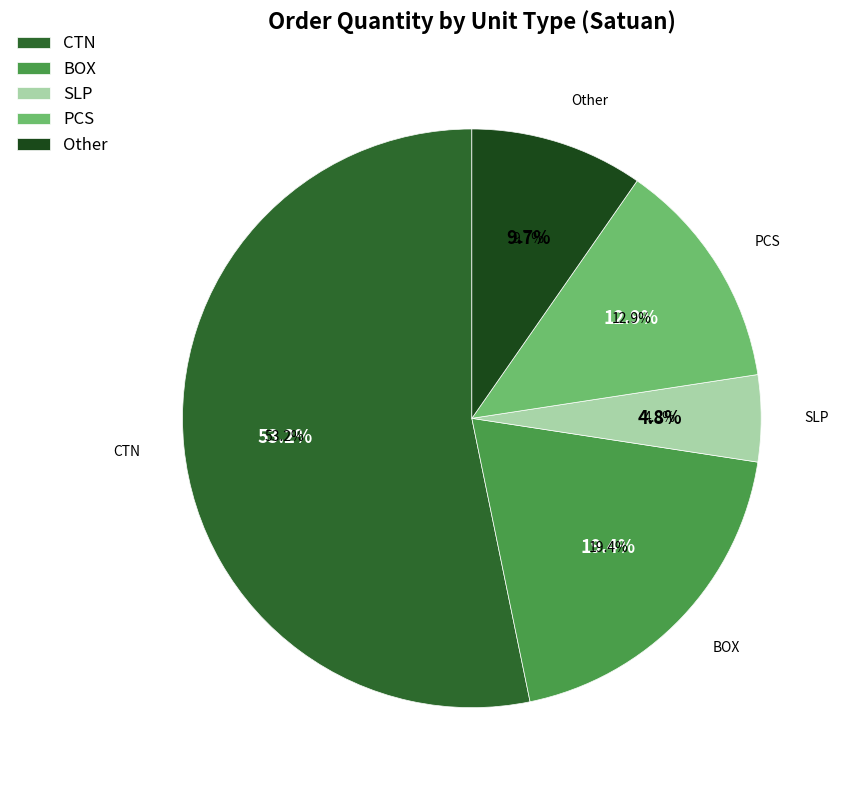

Rank the categories by value from highest to lowest.

CTN, BOX, PCS, Other, SLP